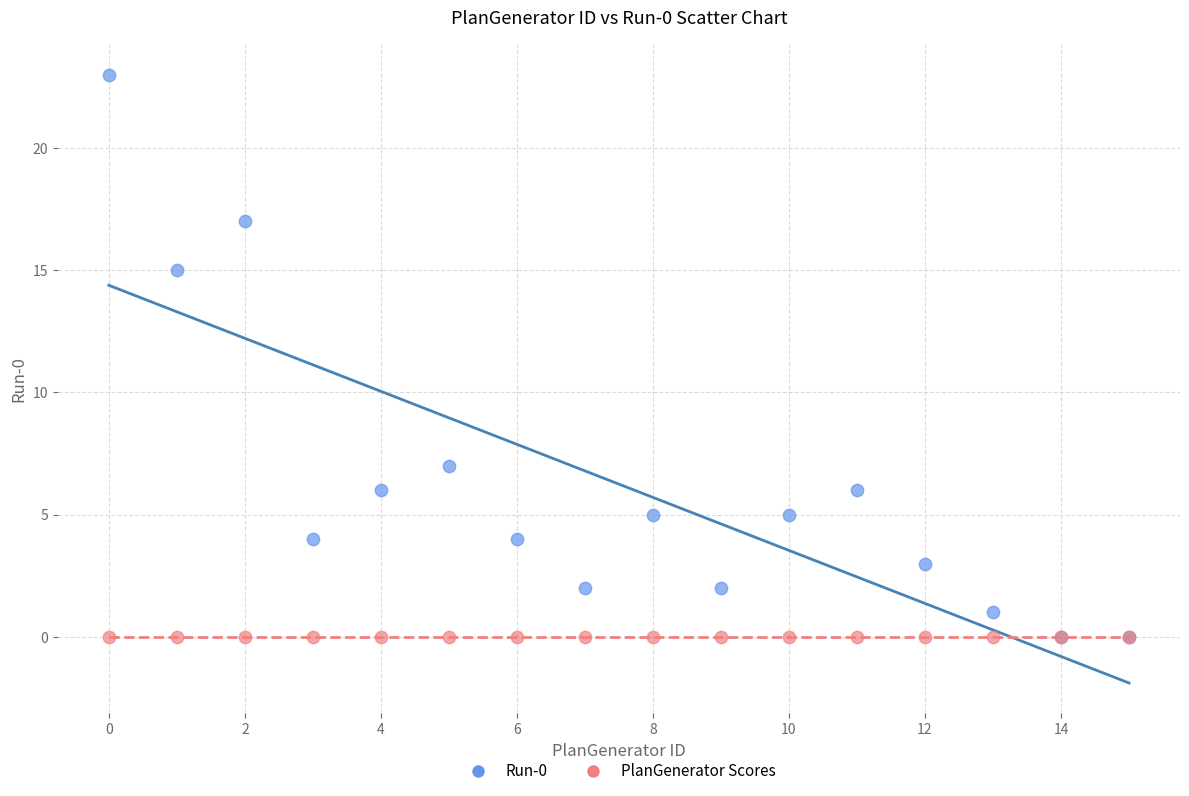

What are all the series names shown in the legend?

Run-0, PlanGenerator Scores